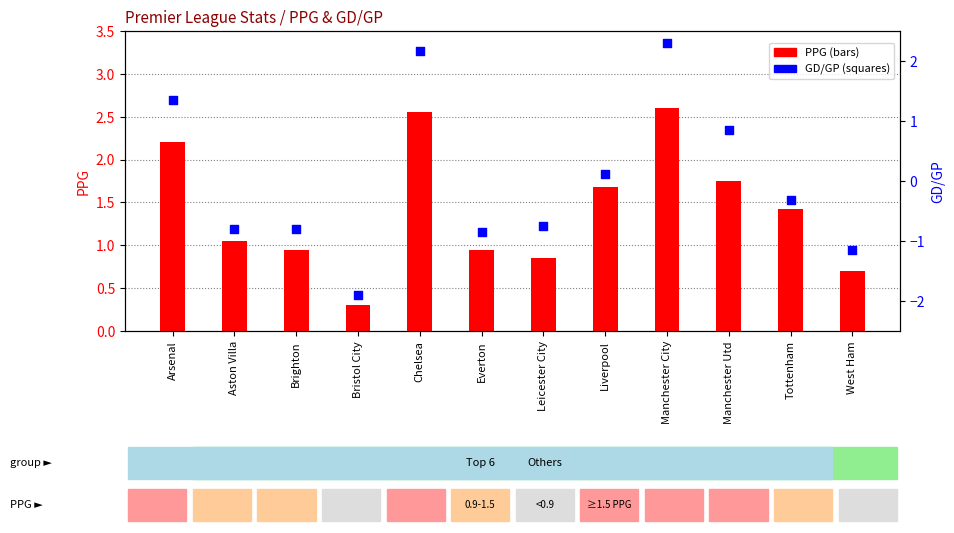

At how many categories does at least one series exceed 0?

12